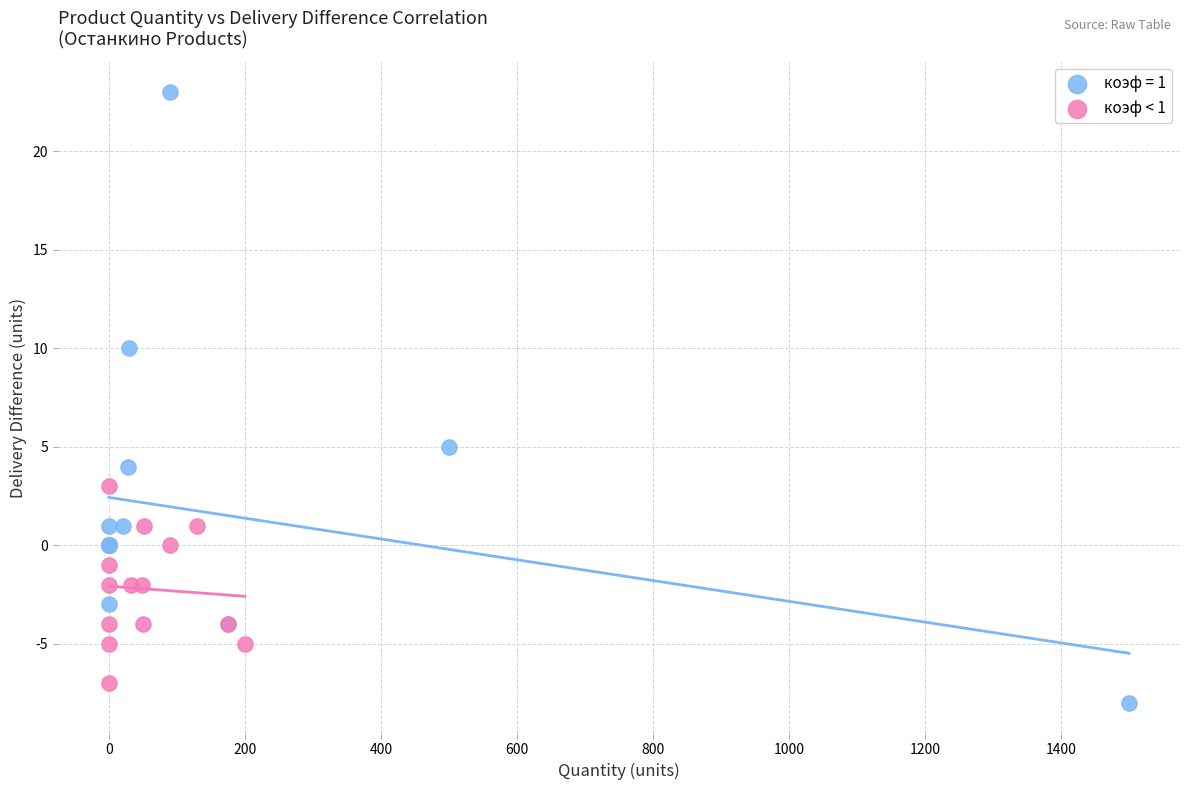

Which series has the largest Y range (max minus min)?

коэф = 1